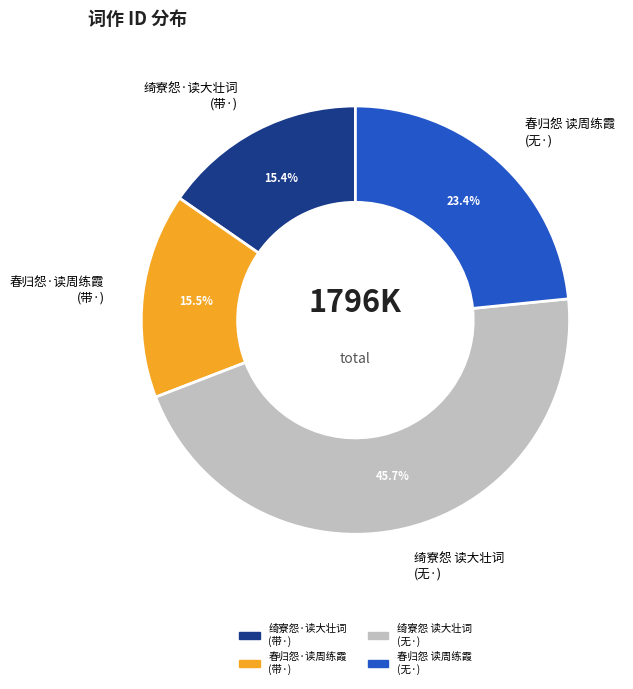

Is the sum of 春归怨 读周练霞 (无·) and 绮寮怨·读大壮词 (带·) greater than half?

No